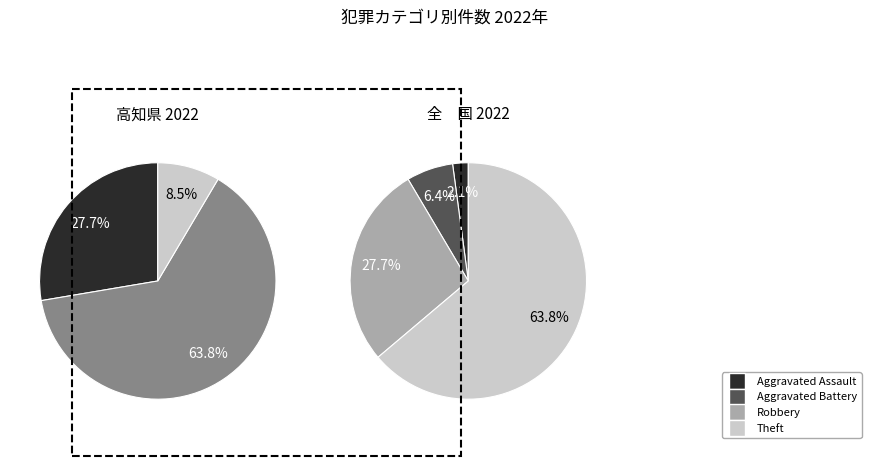

Is it true that Theft is 57% of the pie?

False